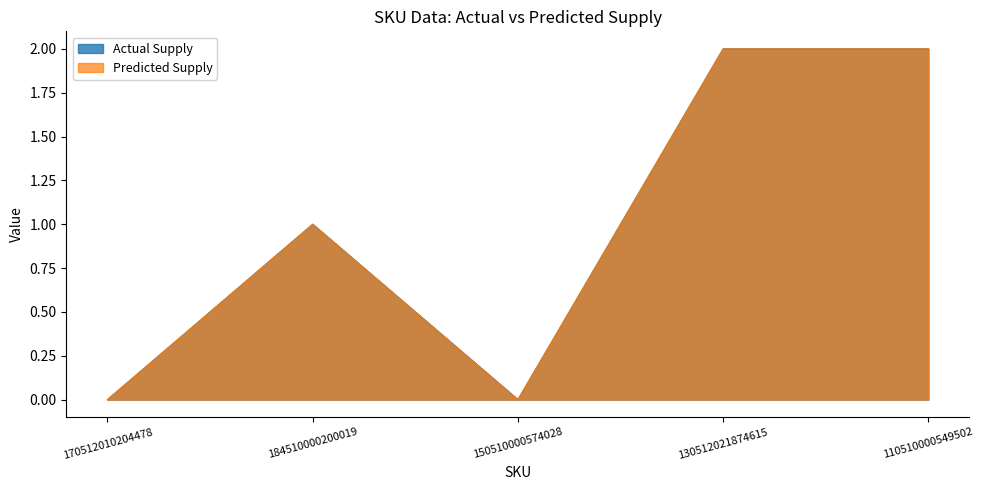

What is the difference between the maximum and minimum values in the Actual Supply series?

2